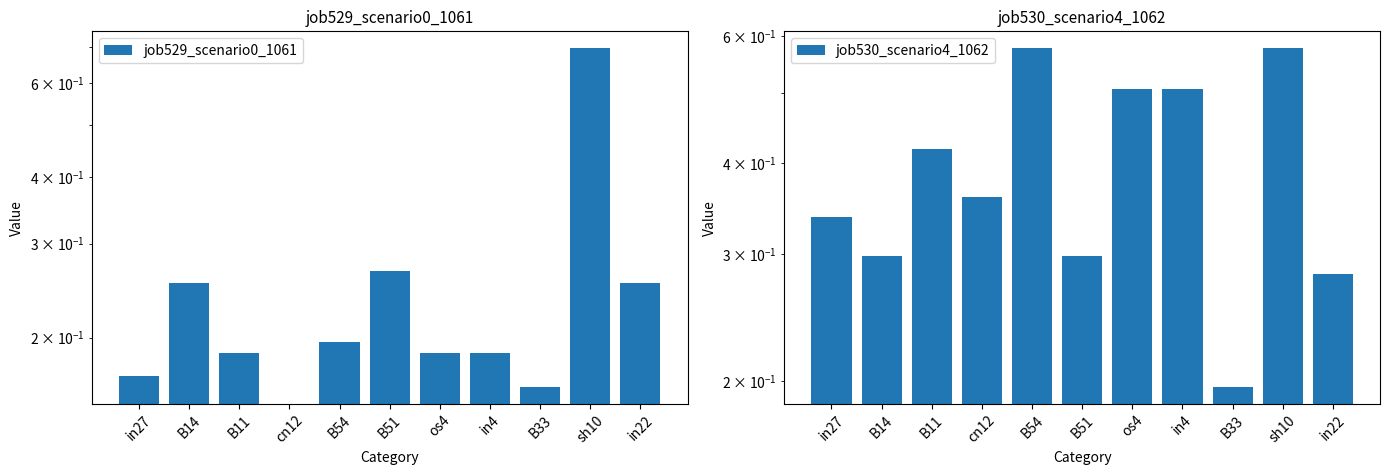

Rank the categories by job530_scenario4_1062 value from lowest to highest.

B33, in22, B14, B51, in27, cn12, B11, os4, in4, B54, sh10